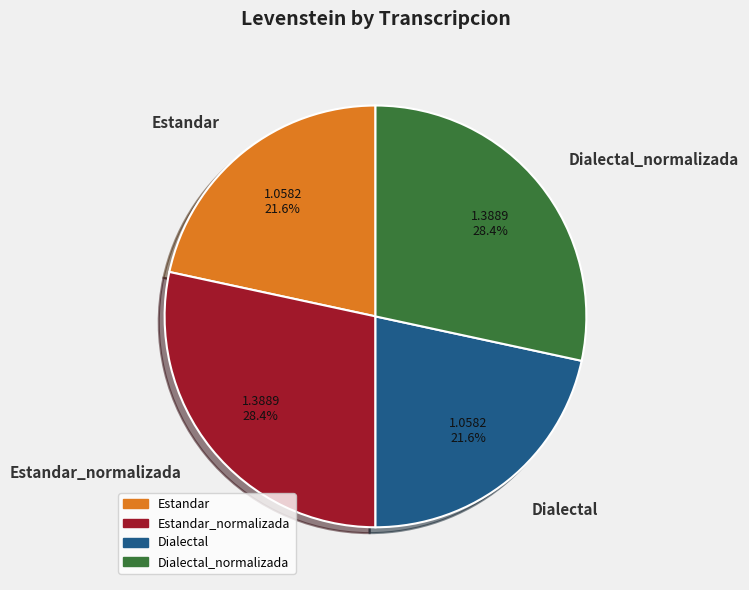

Which has a higher value, Estandar or Dialectal_normalizada?

Dialectal_normalizada